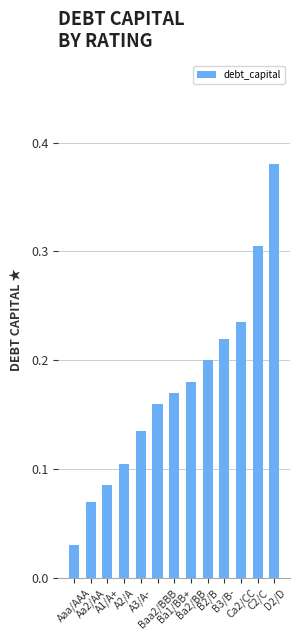

Rank the categories by value from highest to lowest.

D2/D, C2/C, Ca2/CC, B3/B-, B2/B, Ba2/BB, Ba1/BB+, Baa2/BBB, A3/A-, A2/A, A1/A+, Aa2/AA, Aaa/AAA